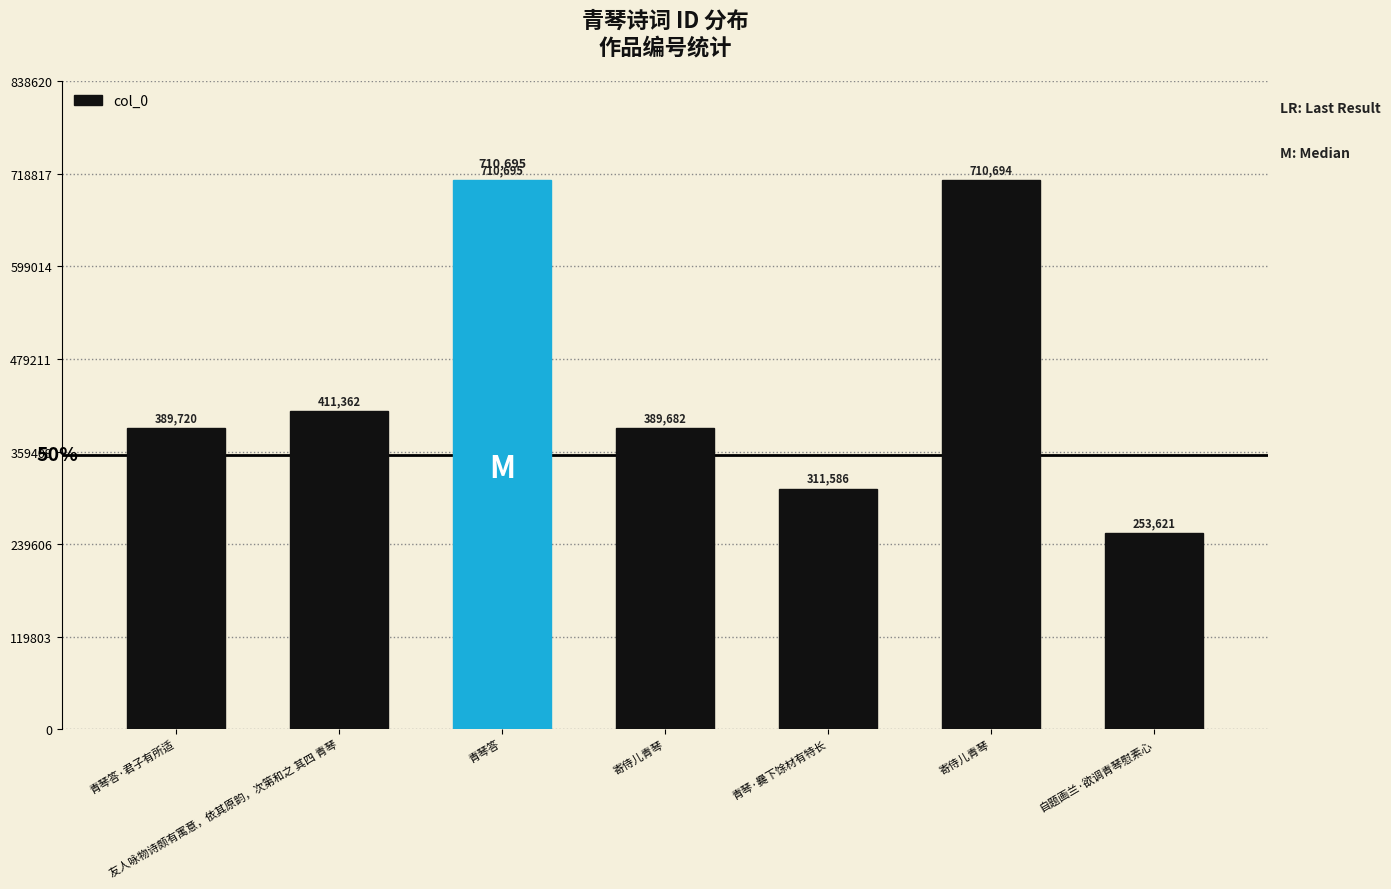

Between 友人咏物诗颇有寓意，依其原韵，次第和之 其四 青琴 and 青琴·爨下馀材有特长, which is larger?

友人咏物诗颇有寓意，依其原韵，次第和之 其四 青琴